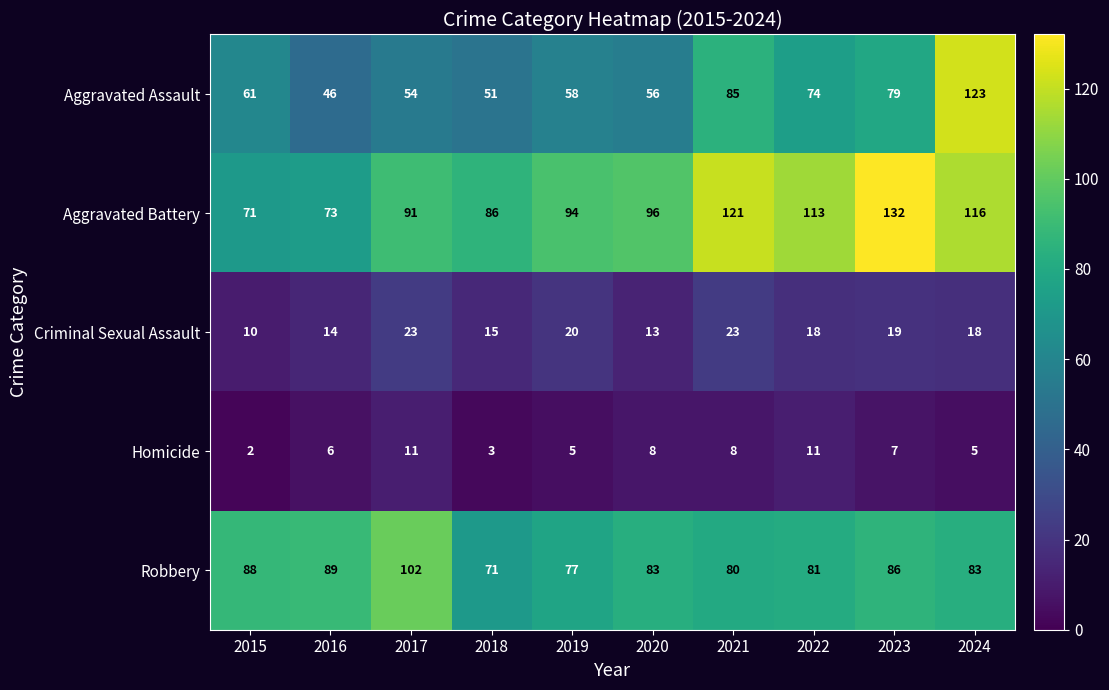

What is the total value across all series at 2020?

256